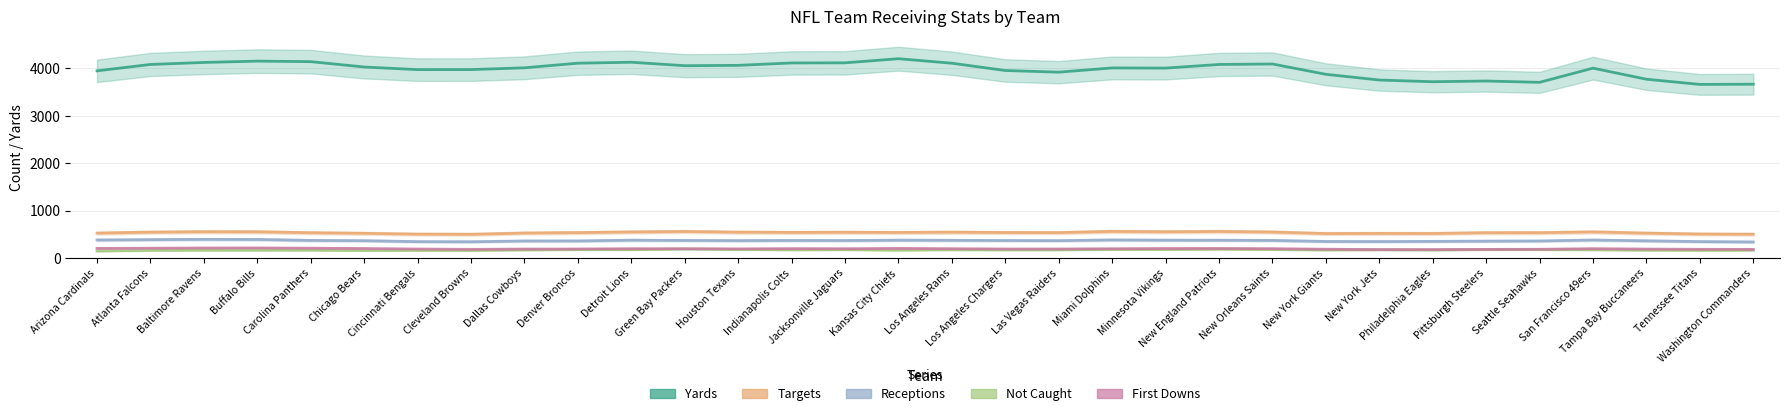

Which label corresponds to the smallest value in the chart?

Arizona Cardinals